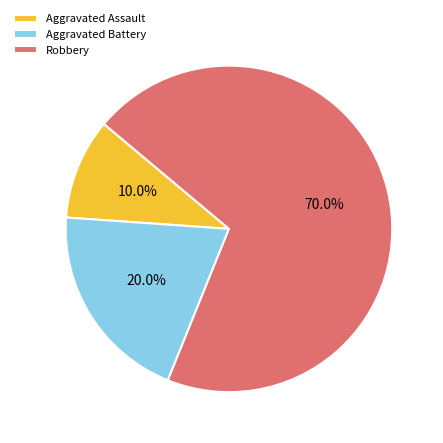

Rank the categories by value from lowest to highest.

Aggravated Assault, Aggravated Battery, Robbery